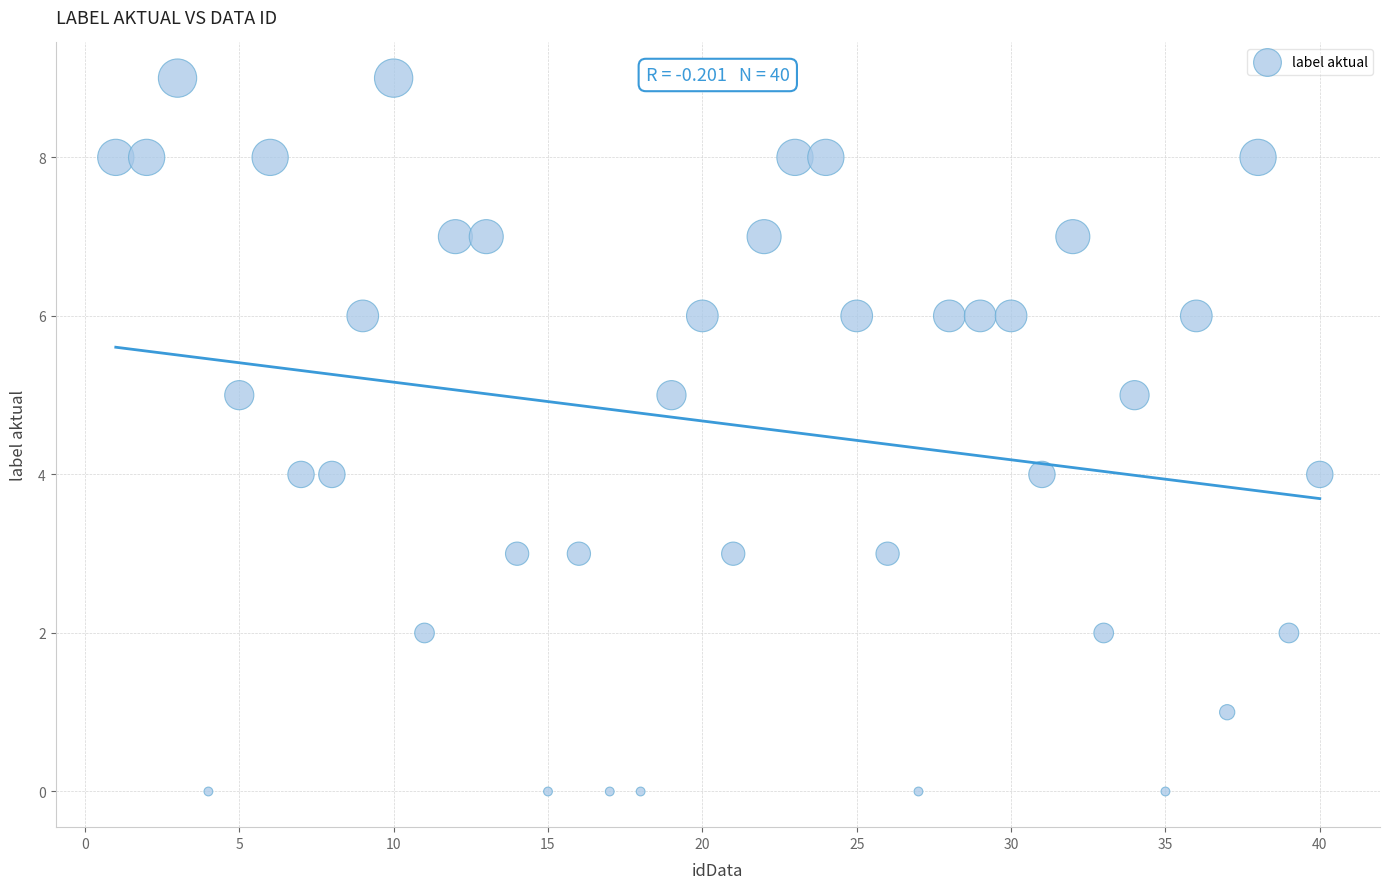

What is the range of X values (max minus min)?

39